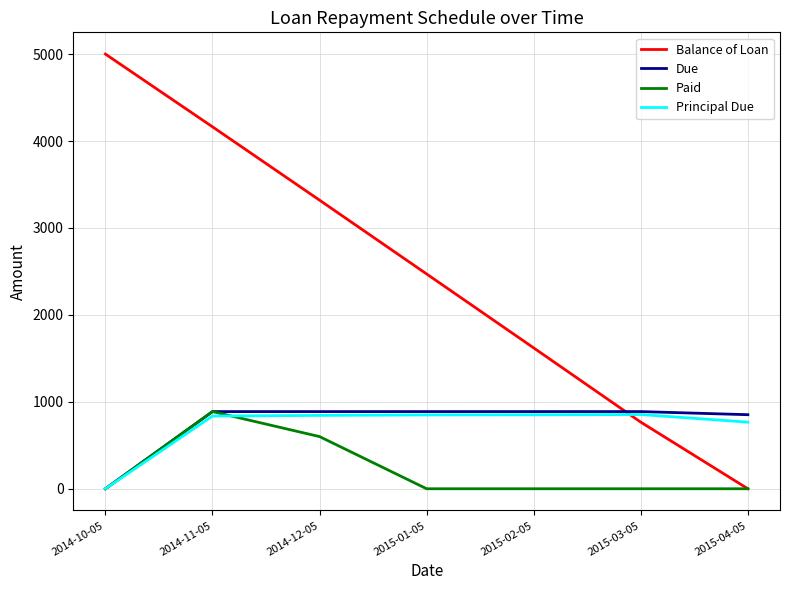

What is the total value across all series at 2015-01-05?

4207.3